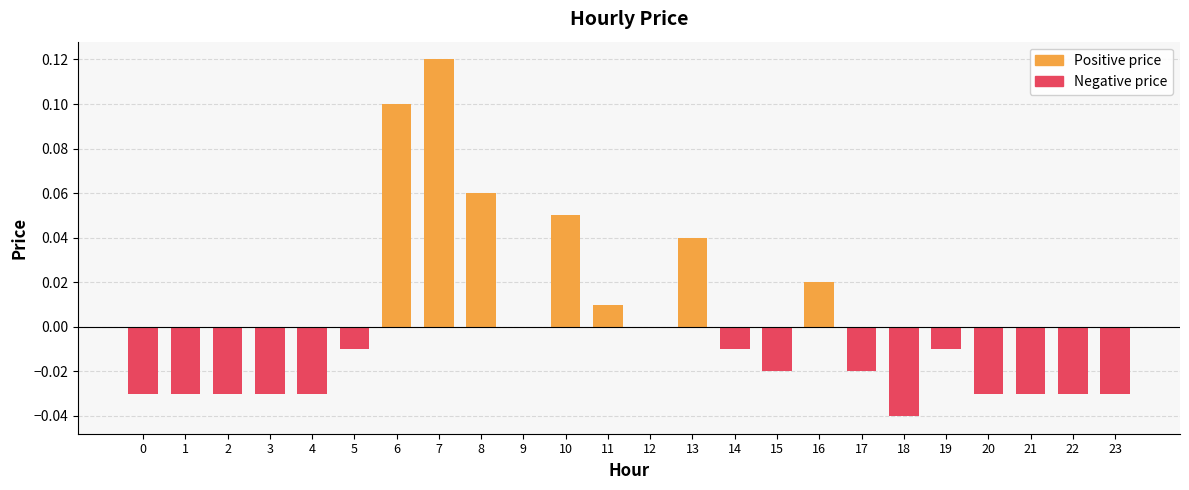

Which has a higher value, 14 or 15?

14